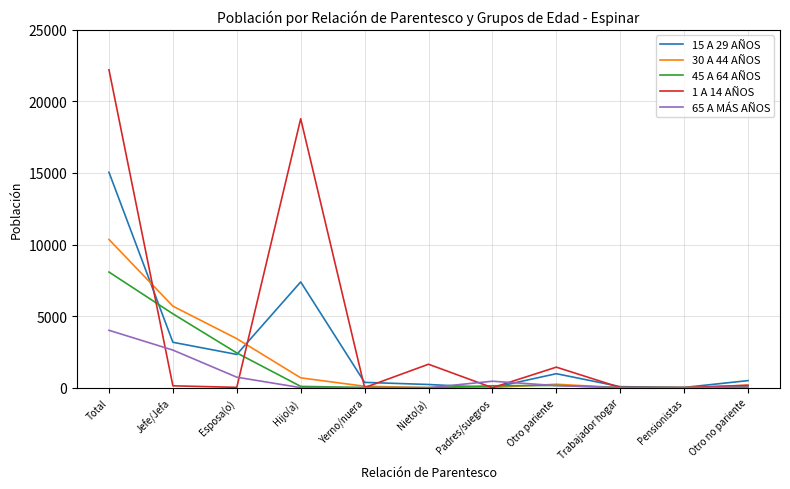

How many series are shown in this chart?

5